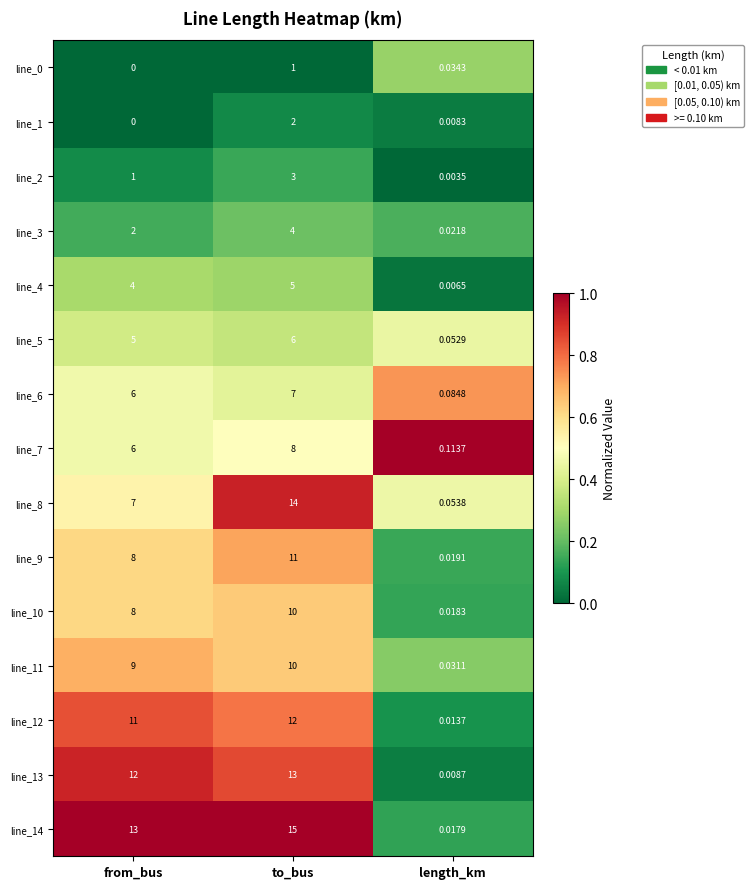

Which category has the lowest value across all series?

from_bus